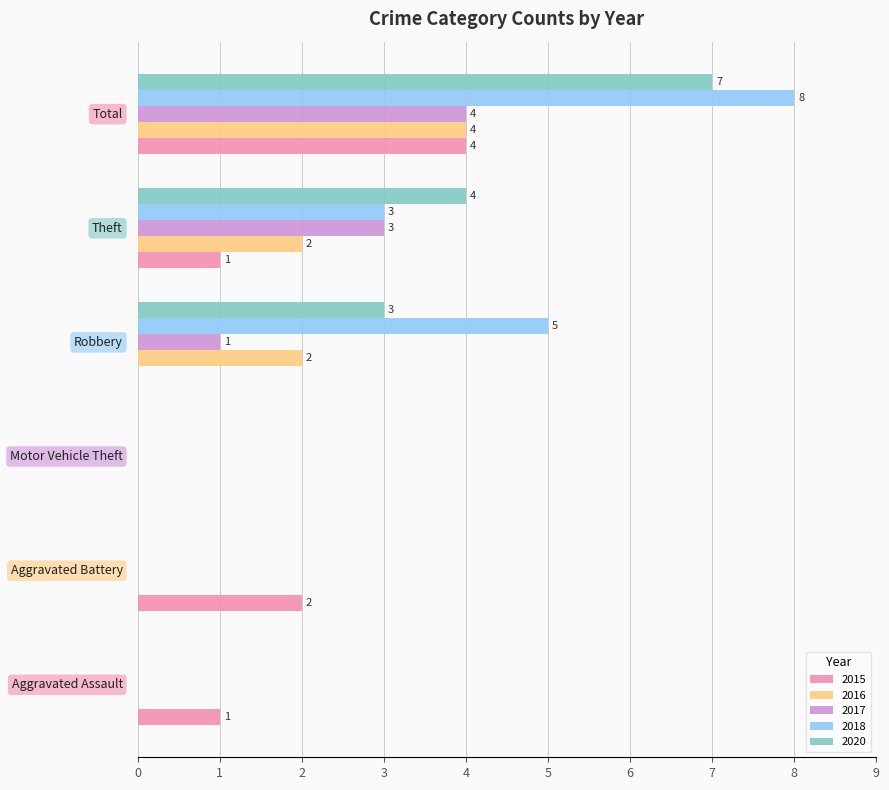

How many values in 2018 are above zero?

3